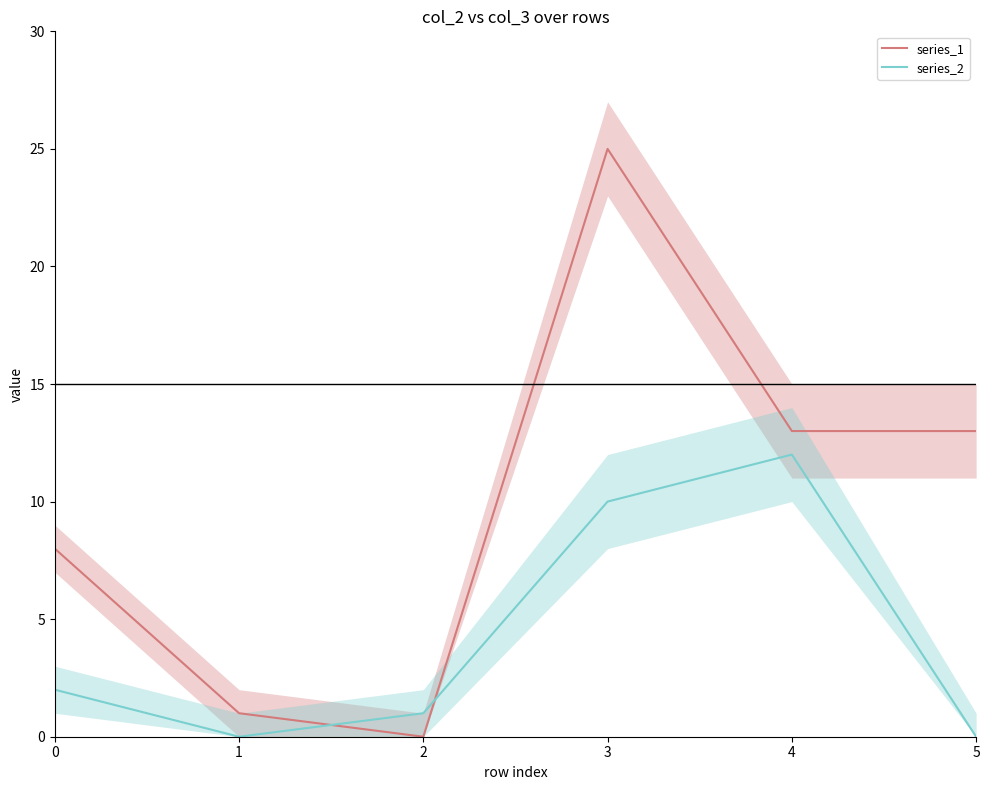

Reading right to left, transcribe all the data shown in this chart.

series_1: 13	13	25	0	1	8
series_2: 0	12	10	1	0	2